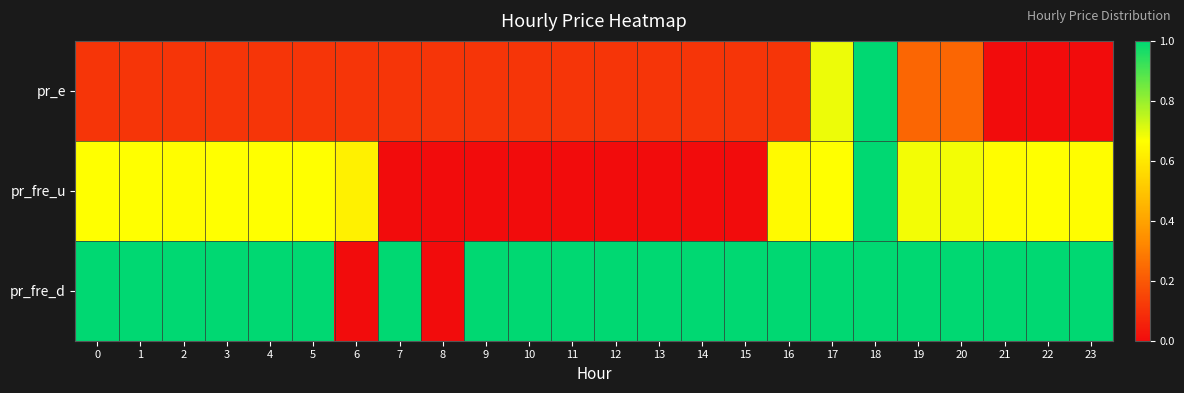

Which series has the widest spread of values?

pr_e